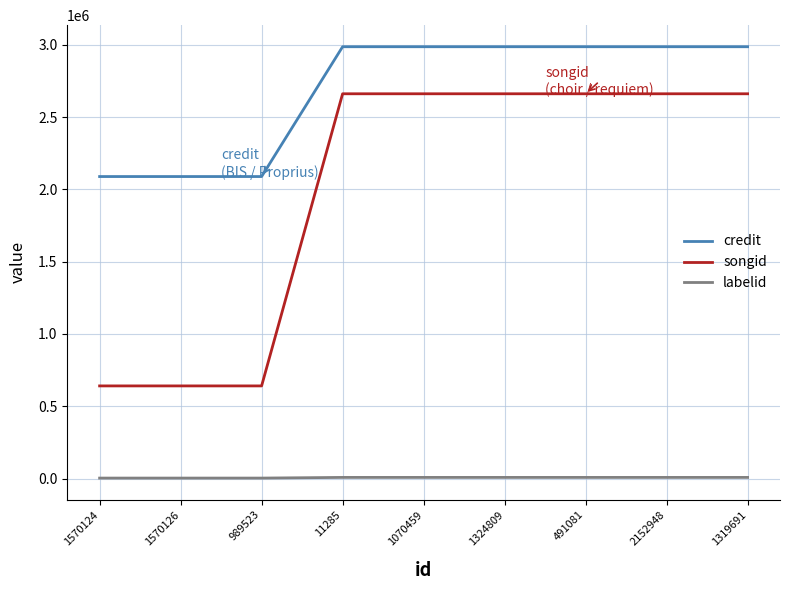

Count the songid values in the range 640983 to 2661172.

9